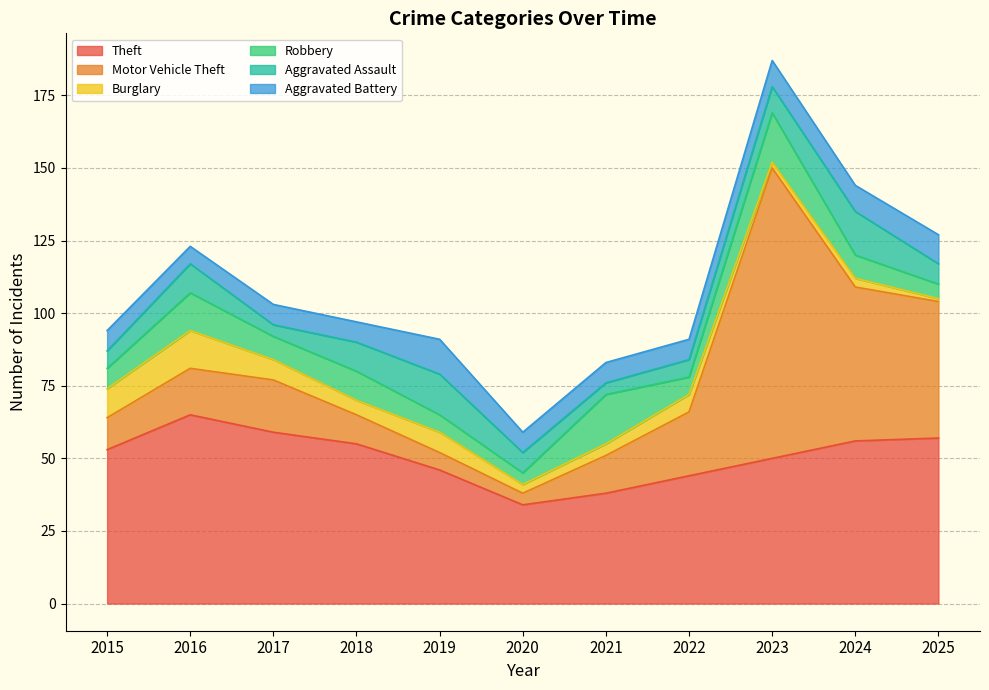

Does the chart display data point markers on the line(s)?

No